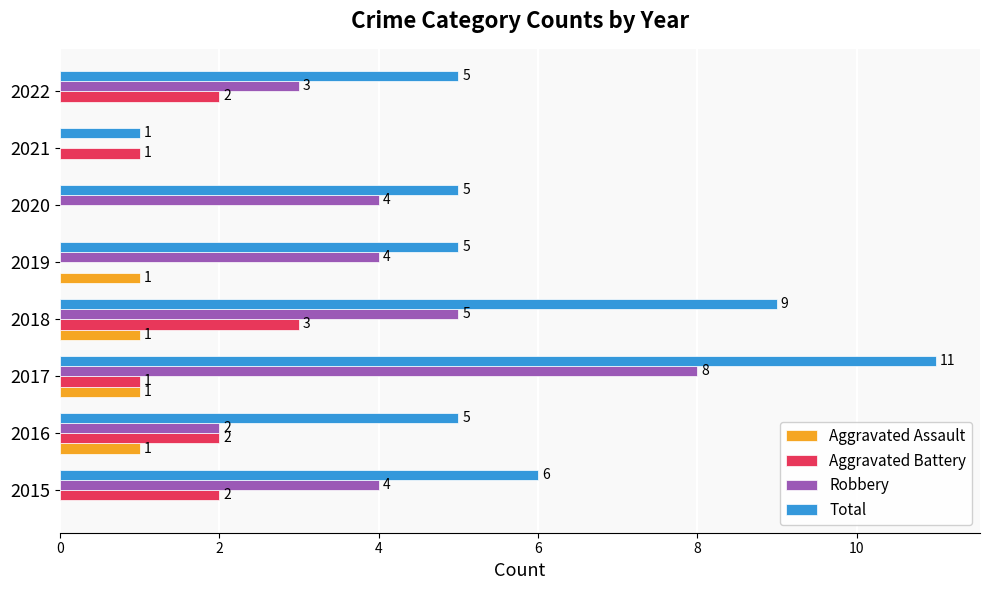

What value does the Total series have at 2019?

5